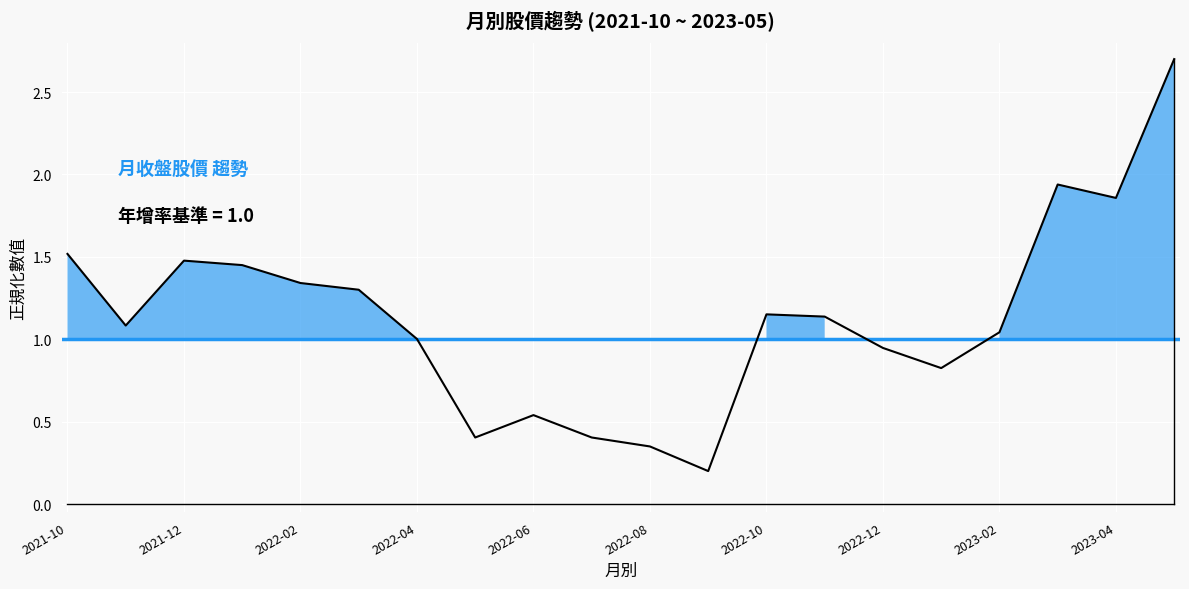

What is the difference between the maximum and minimum values?

2.5